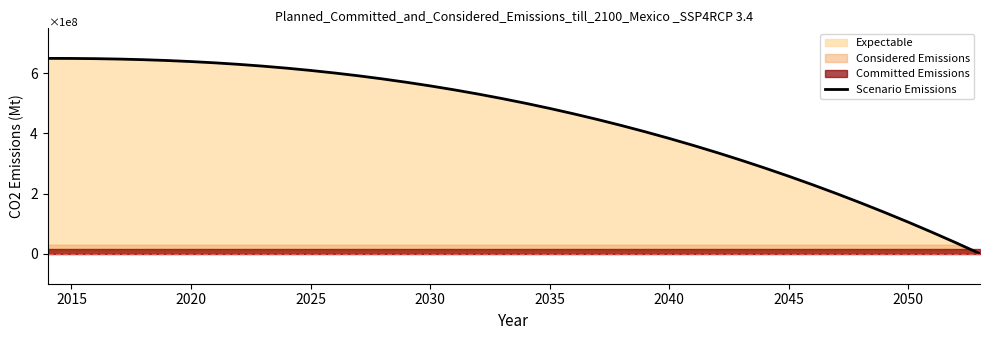

Reading left to right, extract all data points from this chart.

6.5	6.5	6.5	6.5	6.5	6.4	6.4	6.4	6.3	6.2	6.2	6.1	6.0	5.9	5.8	5.7	5.6	5.5	5.3	5.2	5.0	4.8	4.7	4.5	4.3	4.1	3.8	3.6	3.4	3.1	2.9	2.6	2.3	2.0	1.7	1.4	1.0	0.7	0.4	0.0